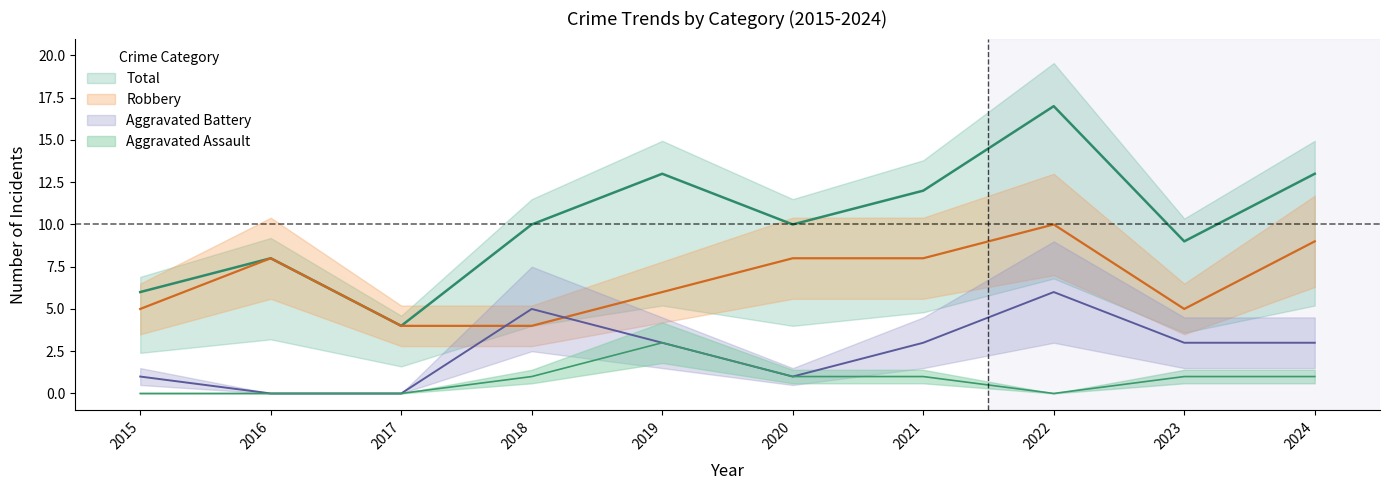

At which category does the chart reach its minimum across all series?

2016